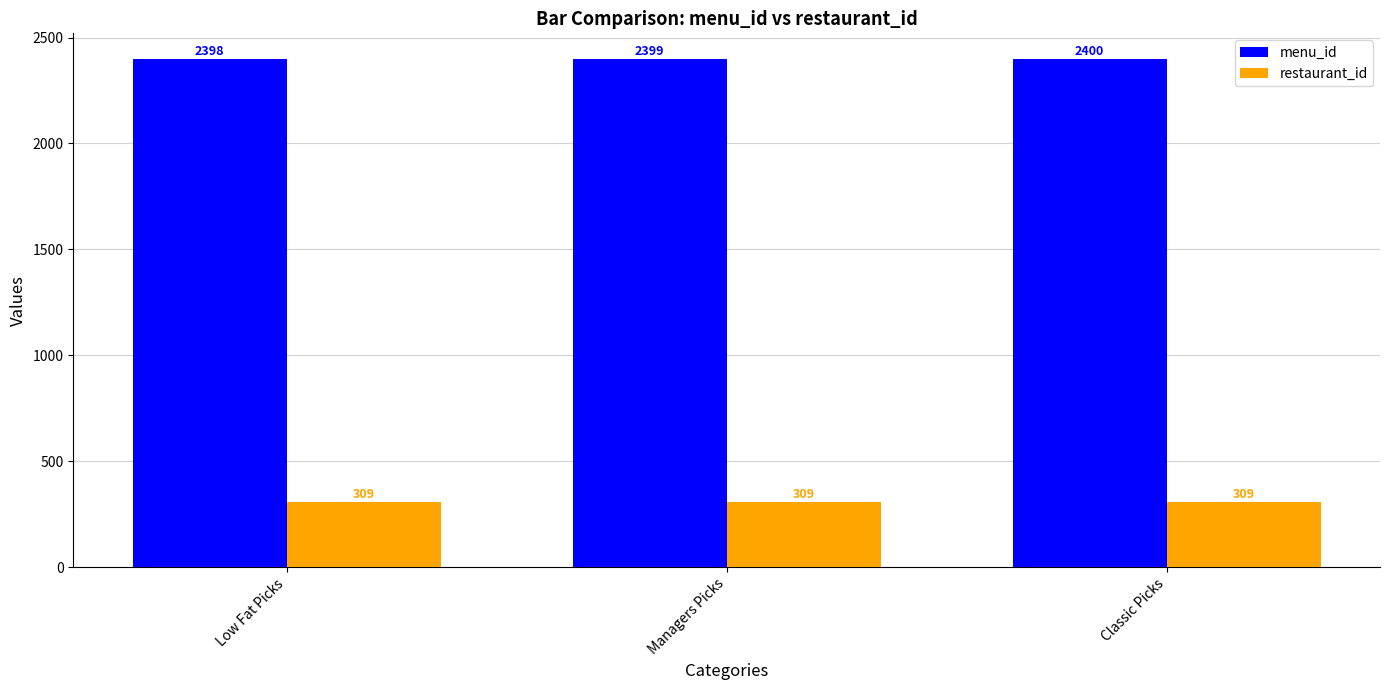

What is the highest value of the restaurant_id series?

309